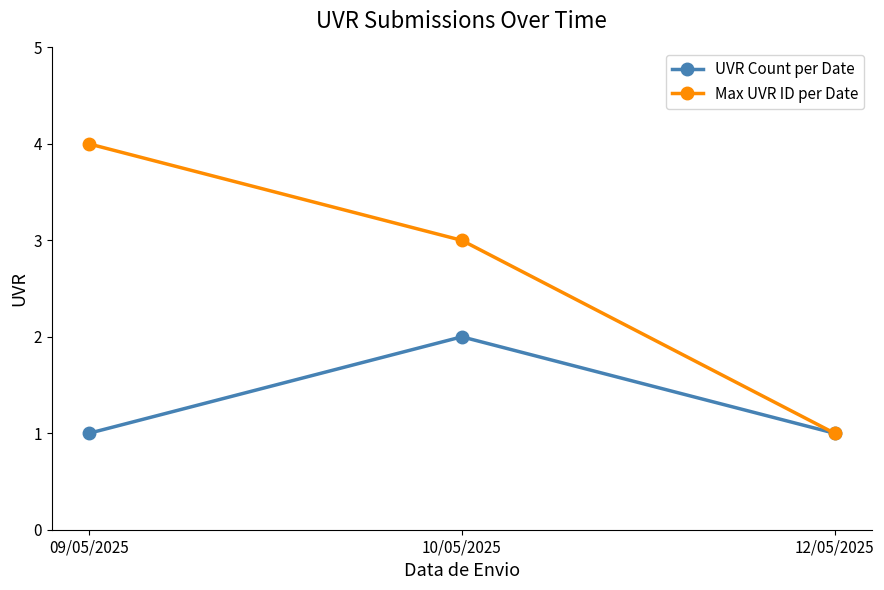

How many lines are shown in the chart?

2